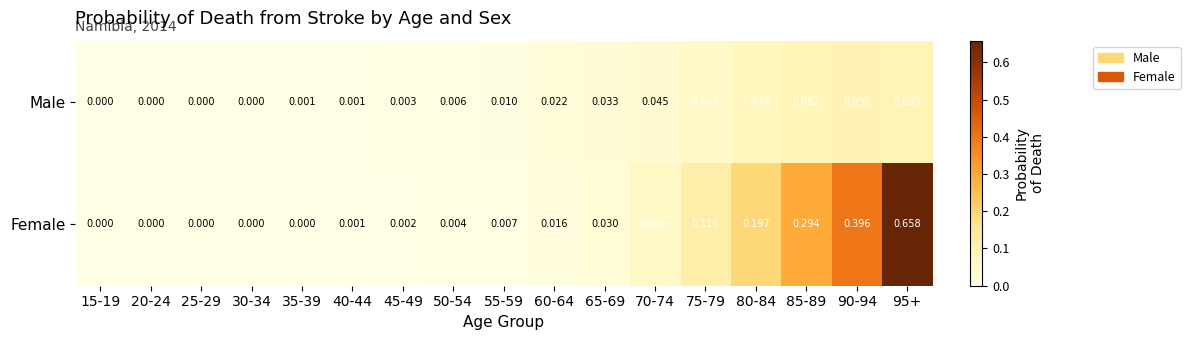

Rank the series by their average value, from highest to lowest.

Female, Male